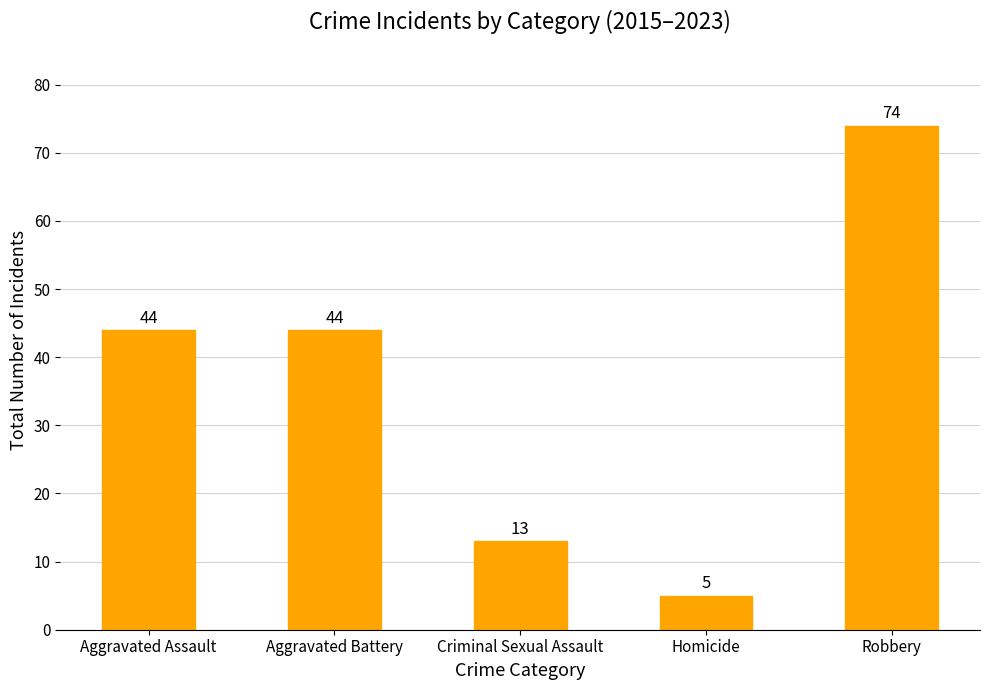

Count the values in the range 13 to 44.

3